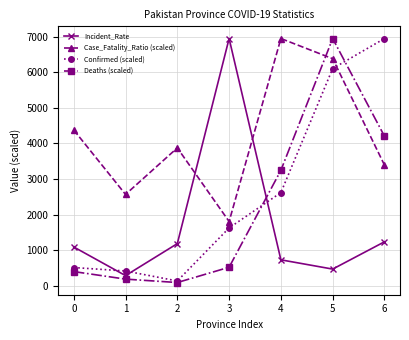

Reading left to right, what are all the values shown in this chart?

Incident_Rate: 0=1095.4	1=291.5	2=1189.4	3=6946.1	4=734.3	5=474.5	6=1240.5
Case_Fatality_Ratio (scaled): 0=4378.7	1=2570.0	2=3876.3	3=1809.9	4=6946.1	5=6380.2	6=3393.6
Confirmed (scaled): 0=518.2	1=420.8	2=141.0	3=1629.8	4=2620.9	5=6104.0	6=6946.1
Deaths (scaled): 0=404.7	1=192.9	2=97.5	3=526.1	4=3247.0	5=6946.1	6=4204.3